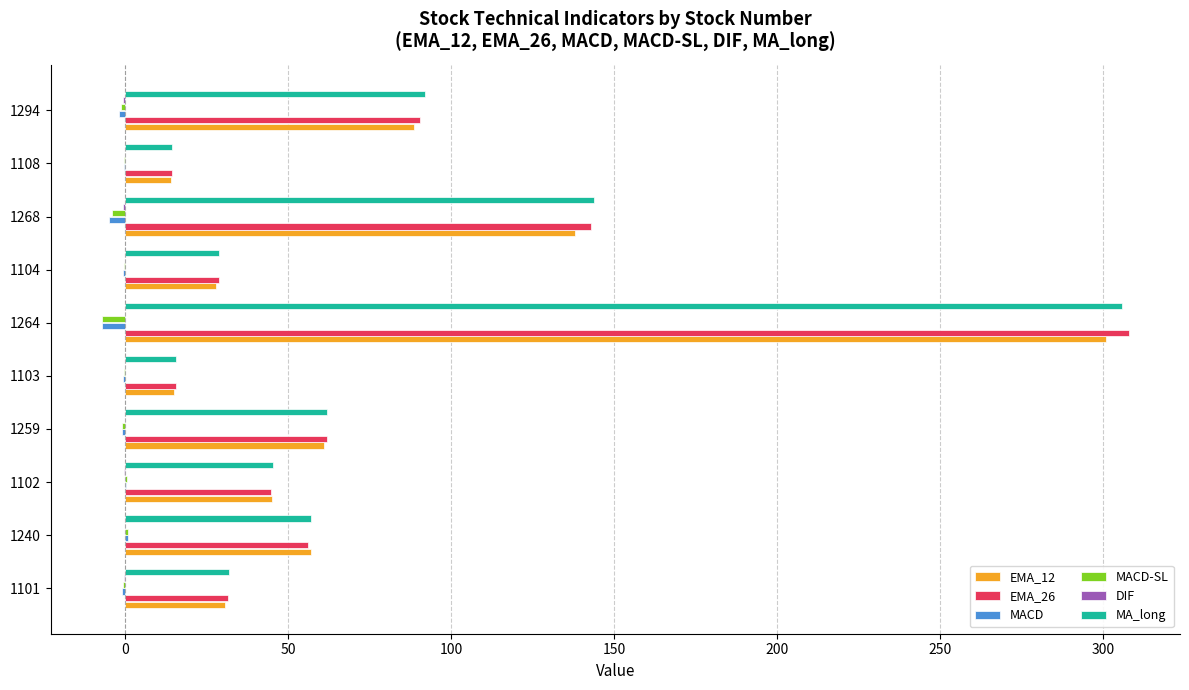

True or false: EMA_12 has a value of 196.6 at 1268.

False